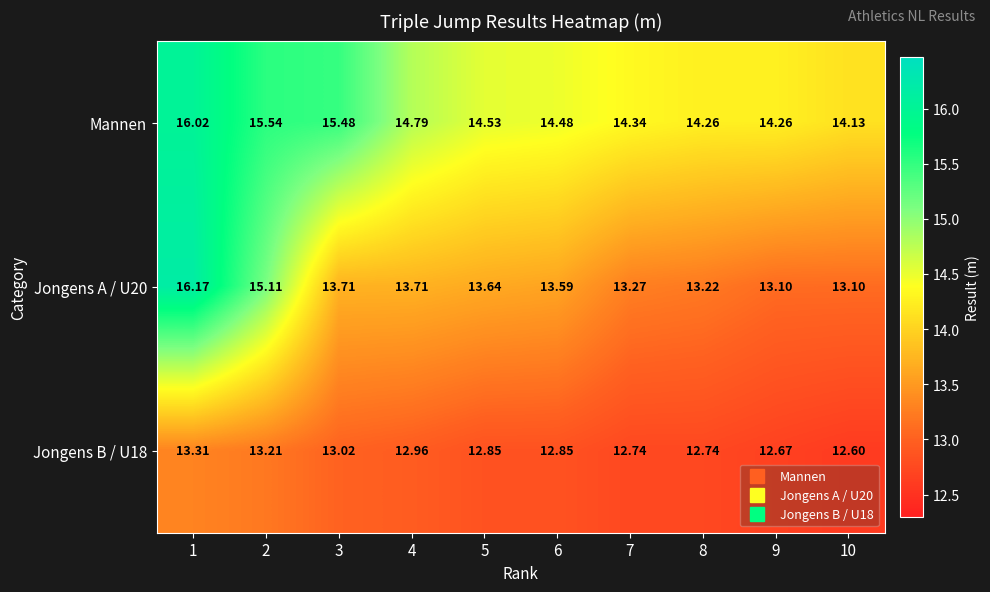

What is the maximum value shown in the chart?

16.2